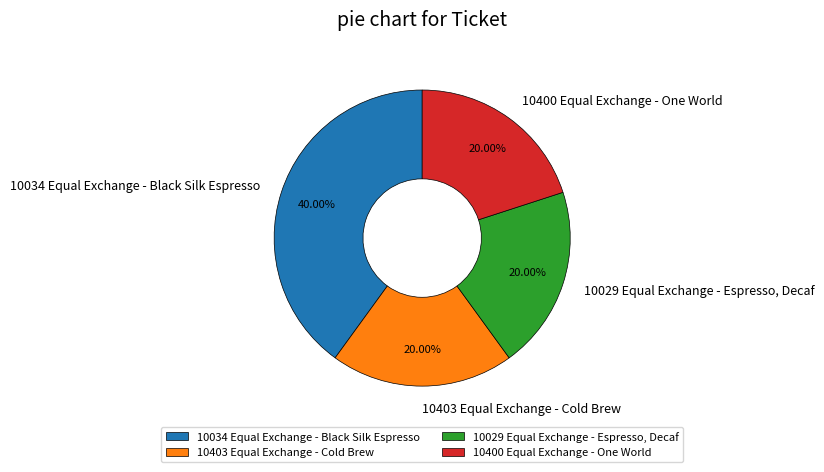

To the nearest percent, what is the average slice percentage?

25%